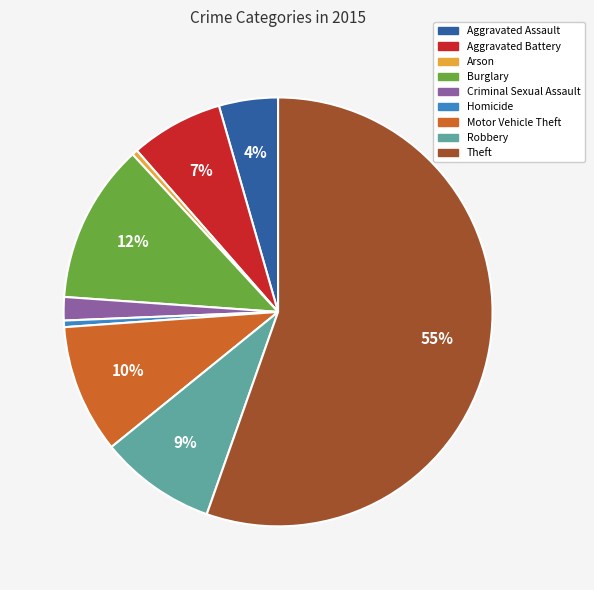

Count the number of slices in the pie.

9